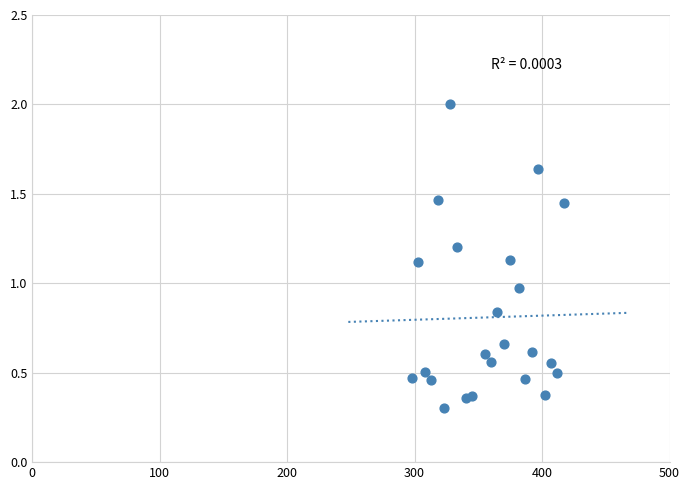

What is the range of Y values (max minus min)?

1.7